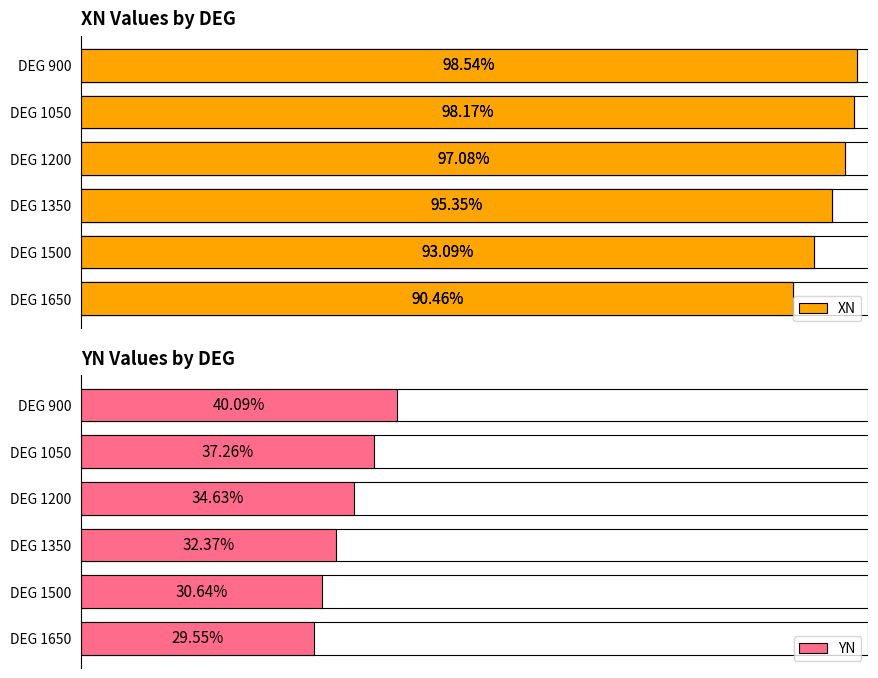

How many groups of bars are there?

6